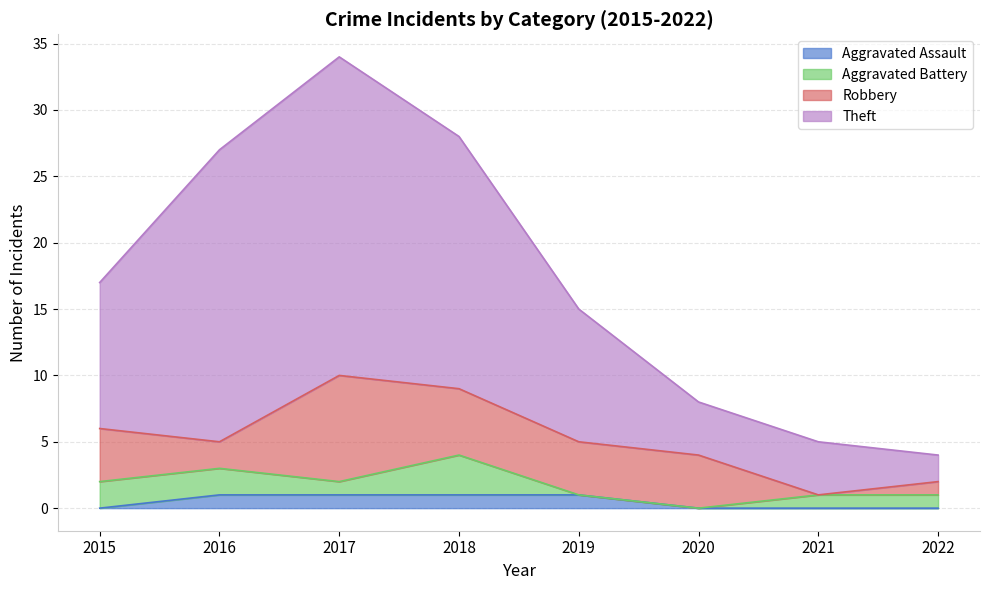

How many values in Aggravated Assault are above zero?

4